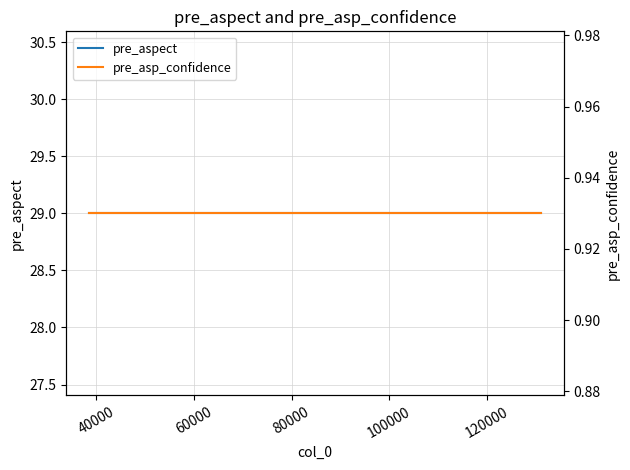

What is the sum of the pre_asp_confidence values at 80000 and 60000?

1.9